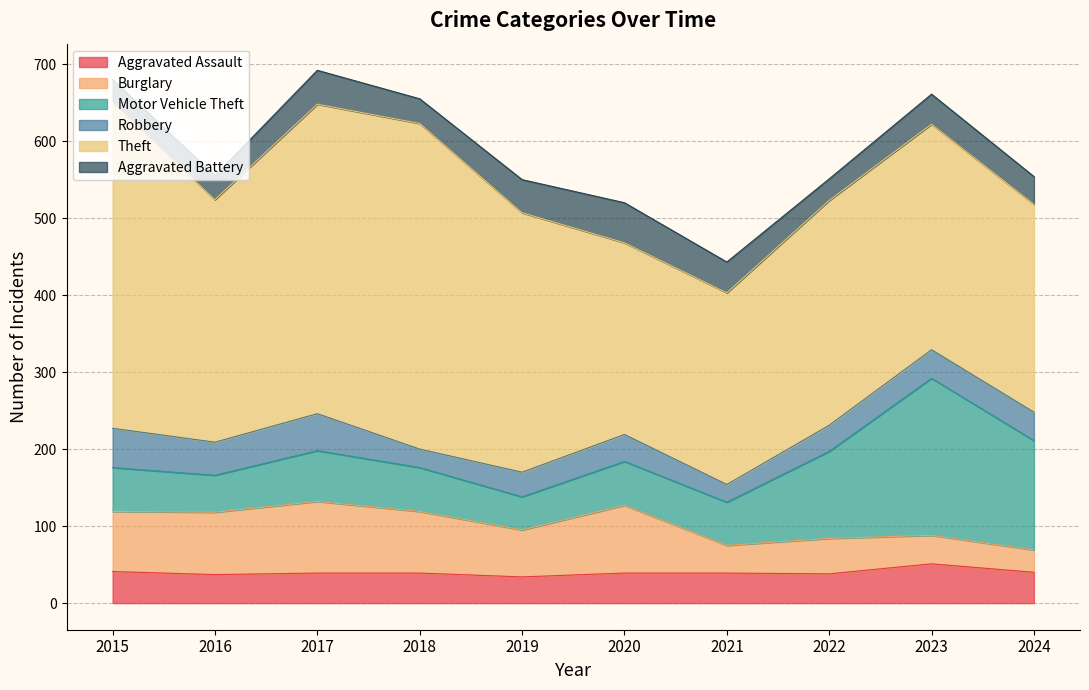

Does the chart have visible grid lines?

Yes